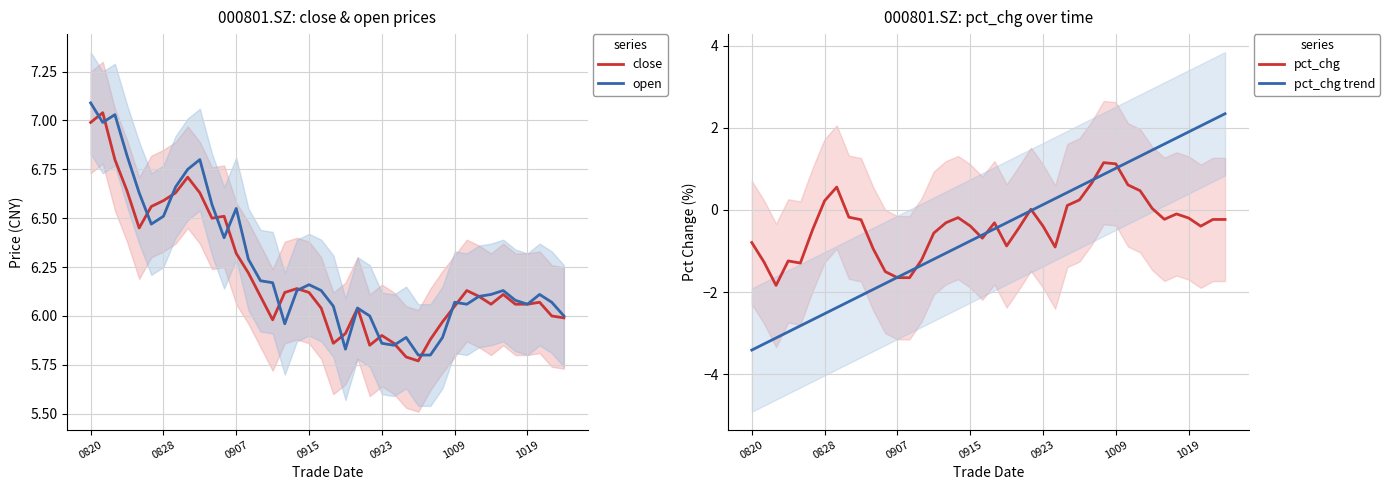

True or false: pct_chg has more than 2 points higher than both neighbors.

True